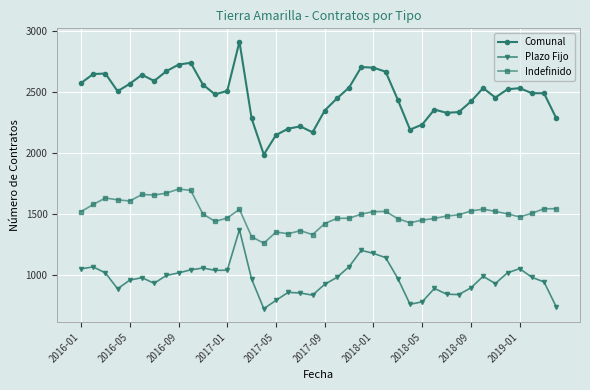

True or false: Comunal and Plazo Fijo intersect in this chart.

False